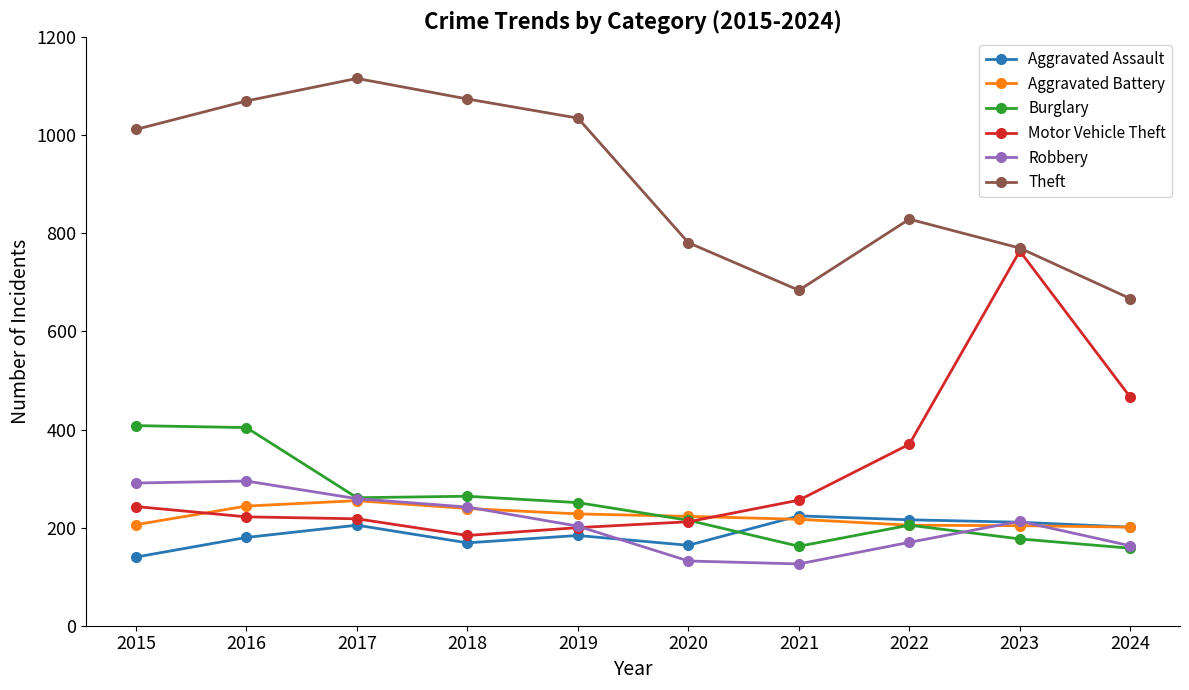

True or false: Theft and Robbery cross at least once.

False